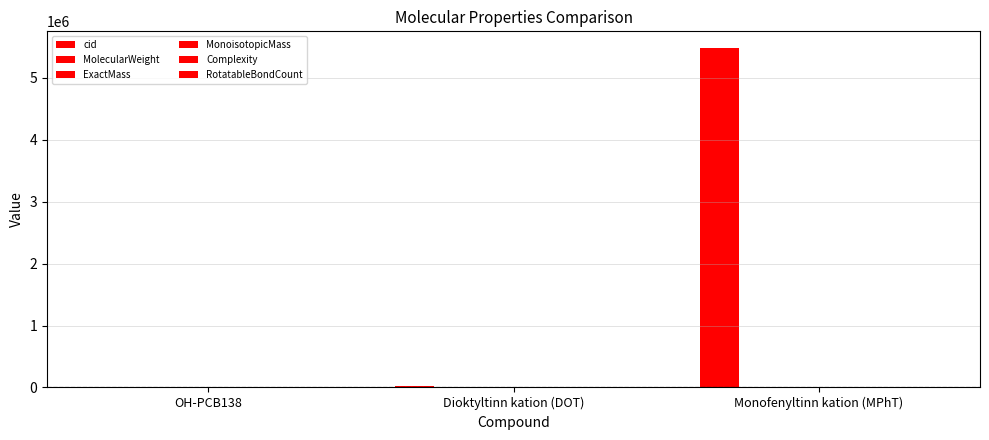

Between OH-PCB138 and Dioktyltinn kation (DOT), which series saw the biggest shift?

cid